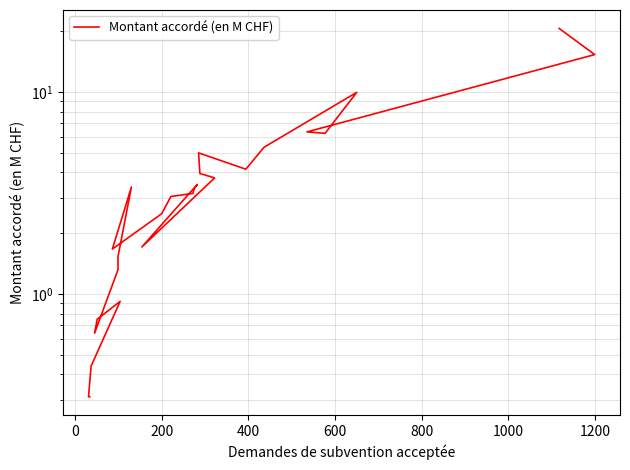

What is the sum of all values?

109.2